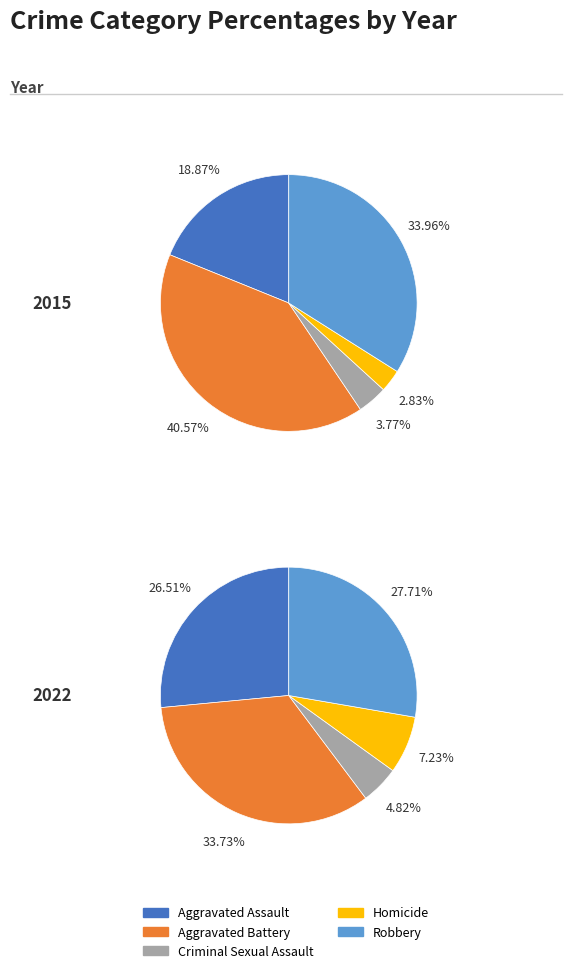

True or false: Criminal Sexual Assault accounts for 11% of the total.

False